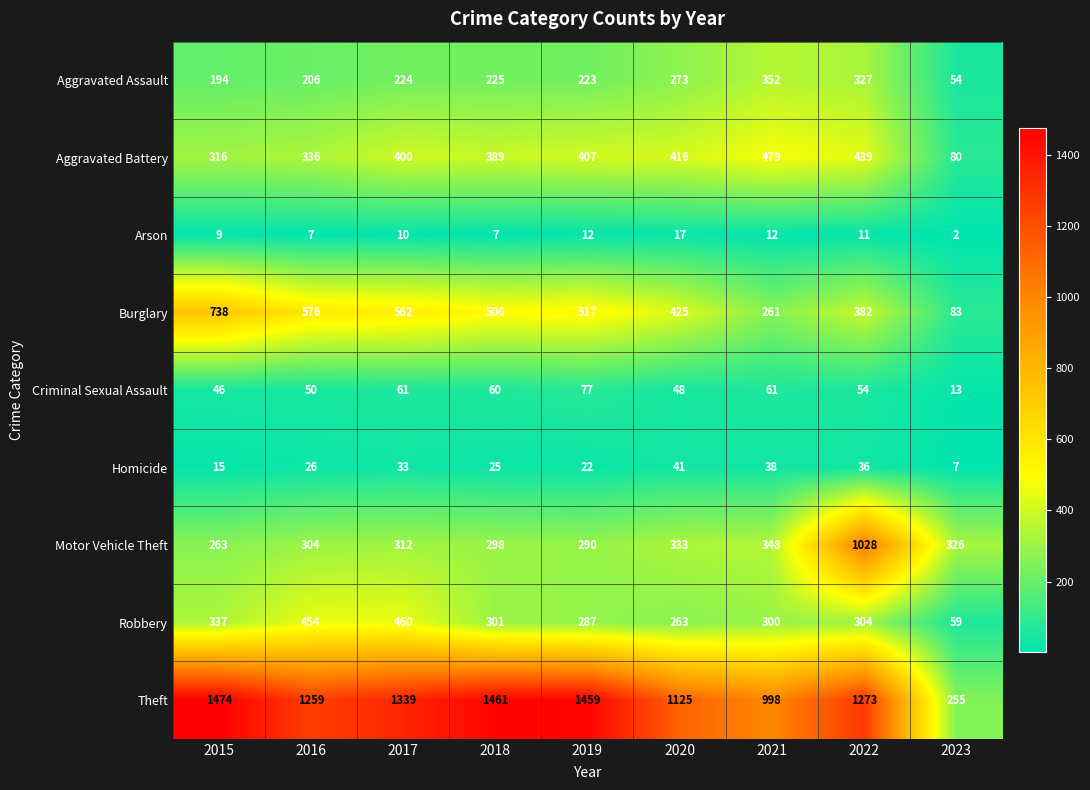

The Robbery series shows 454 at 2016. True or false?

True